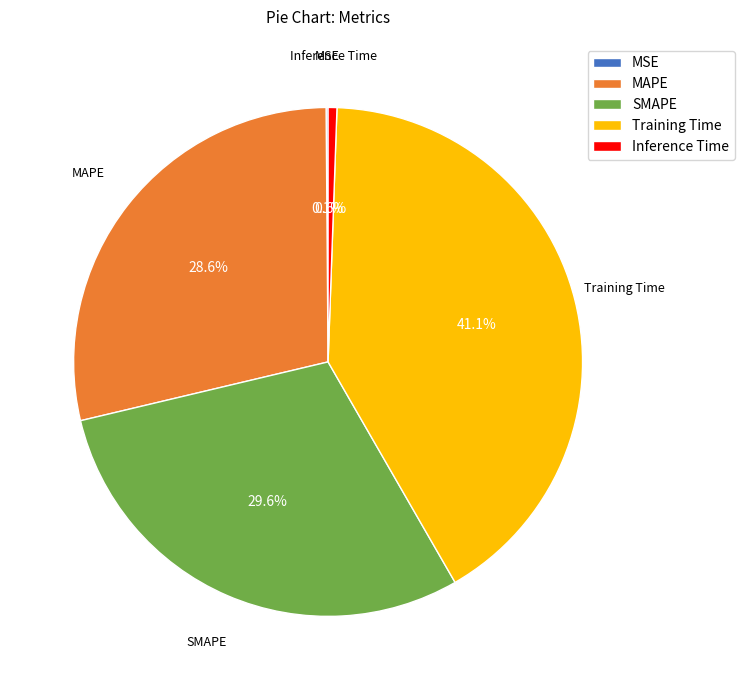

Is there any slice that represents more than half of the pie?

No